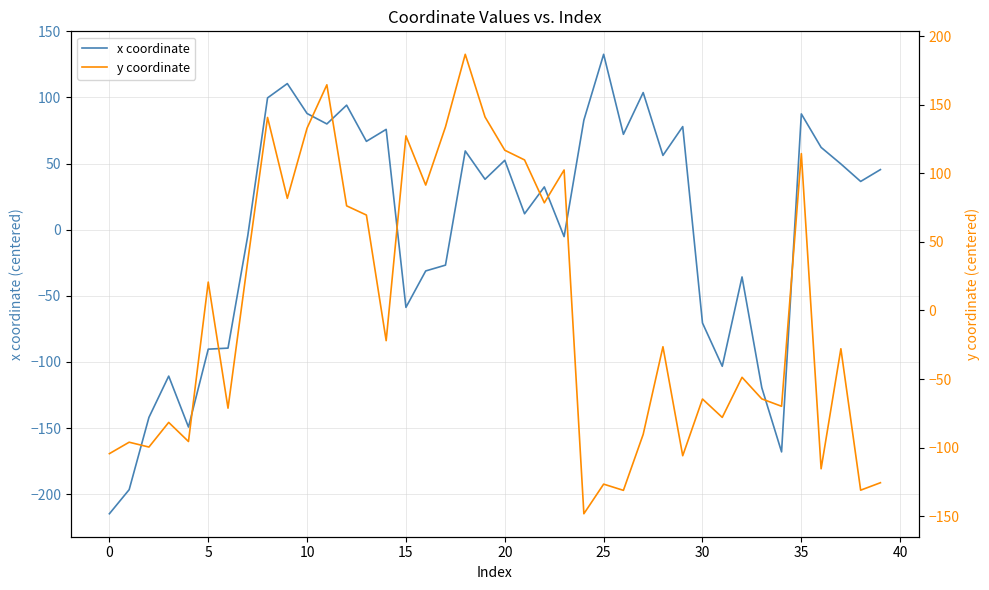

What is the maximum value for x coordinate?

132.6